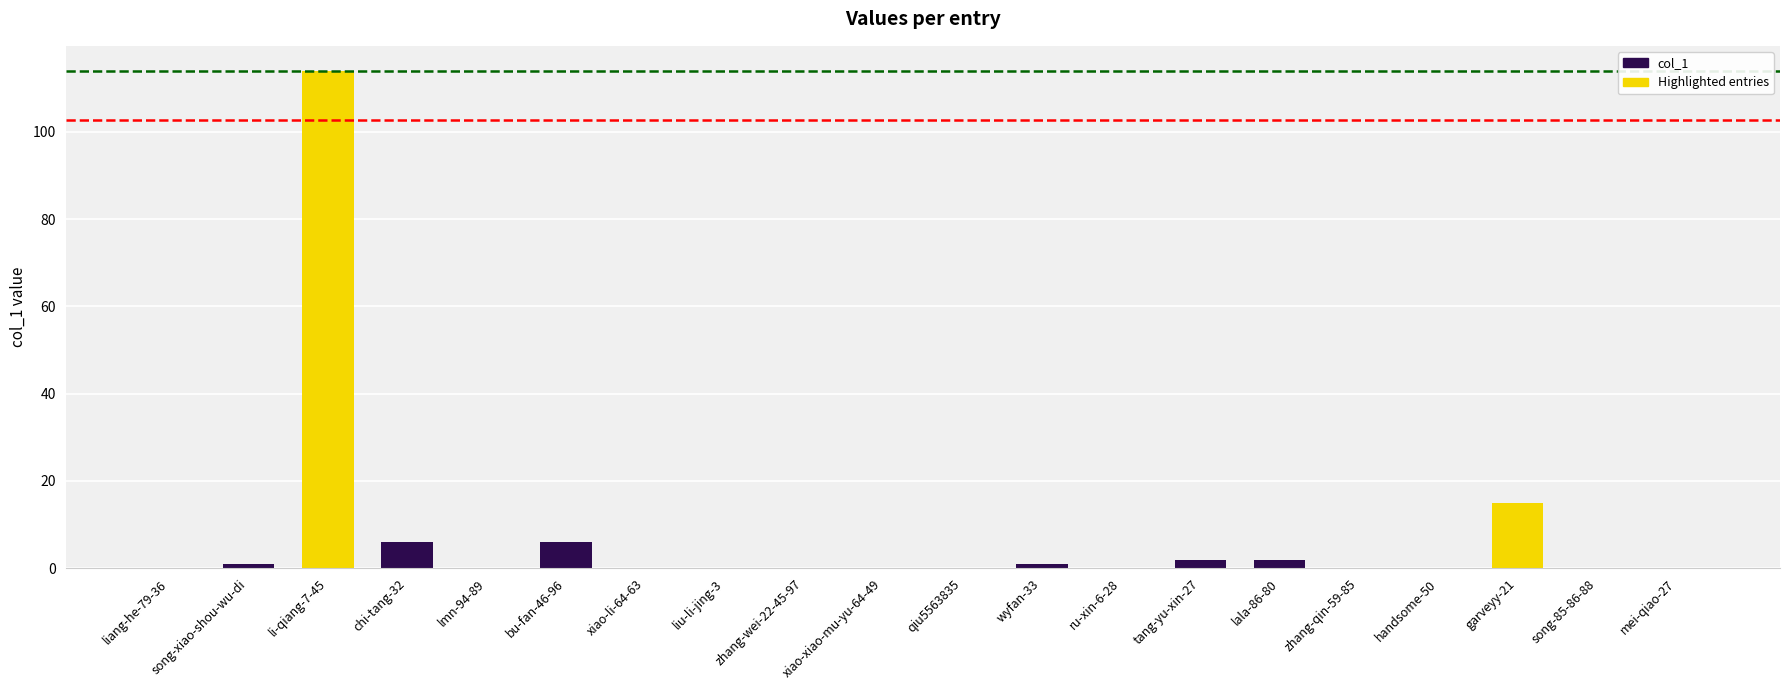

What is the sum of all values?

147